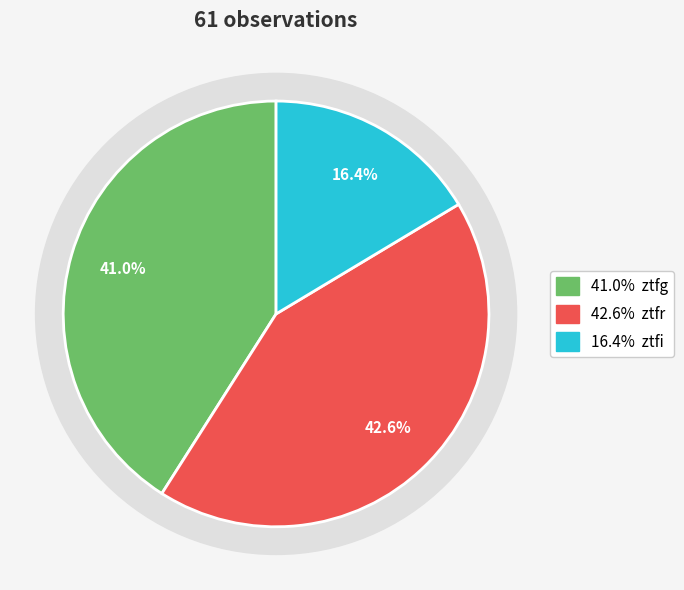

Count the number of slices in the pie.

3